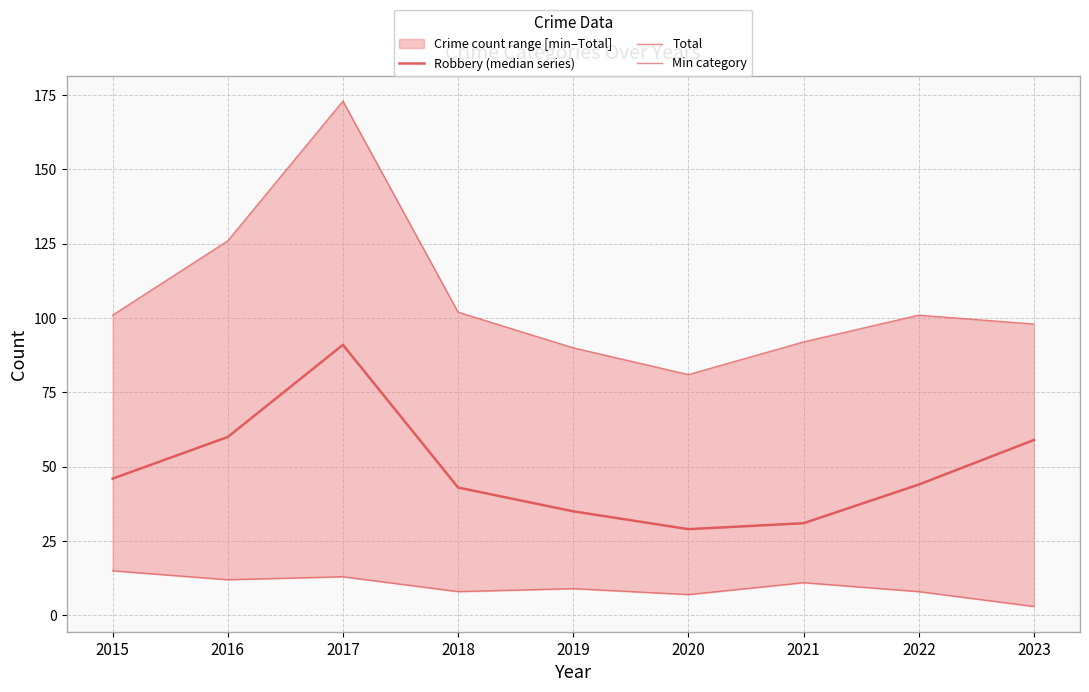

Which category has the highest value in the Total series?

2017